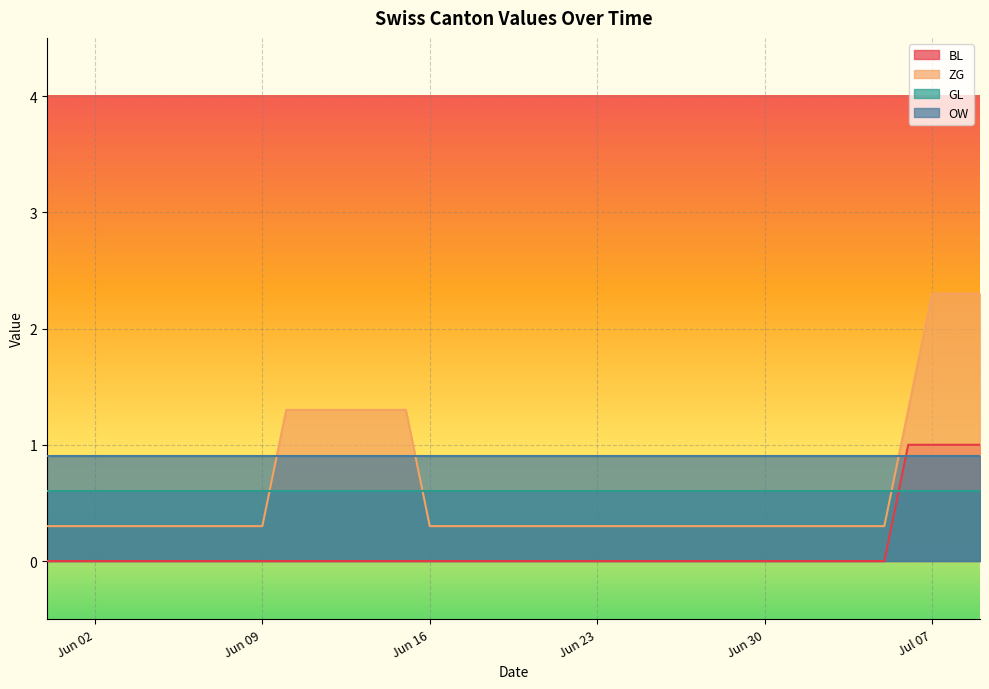

At how many categories does at least one series exceed 1?

10